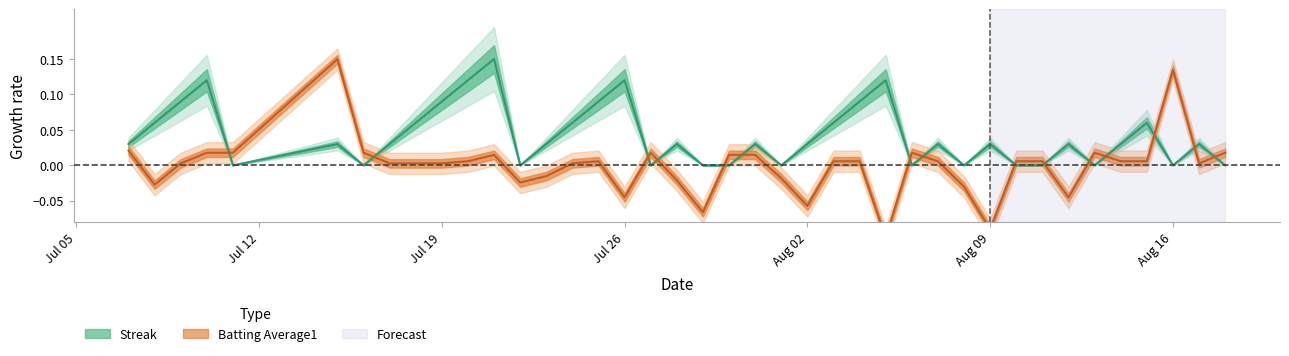

How many interior local valleys does the Batting Average1 series have?

9